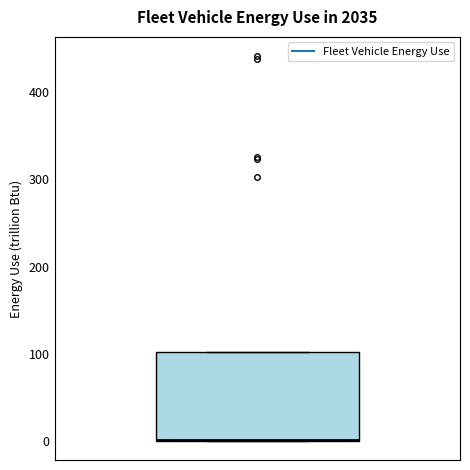

Where is the lower edge of the box on the y-axis? The values are not printed on the chart, so give them approximately, as read against the axis.

0